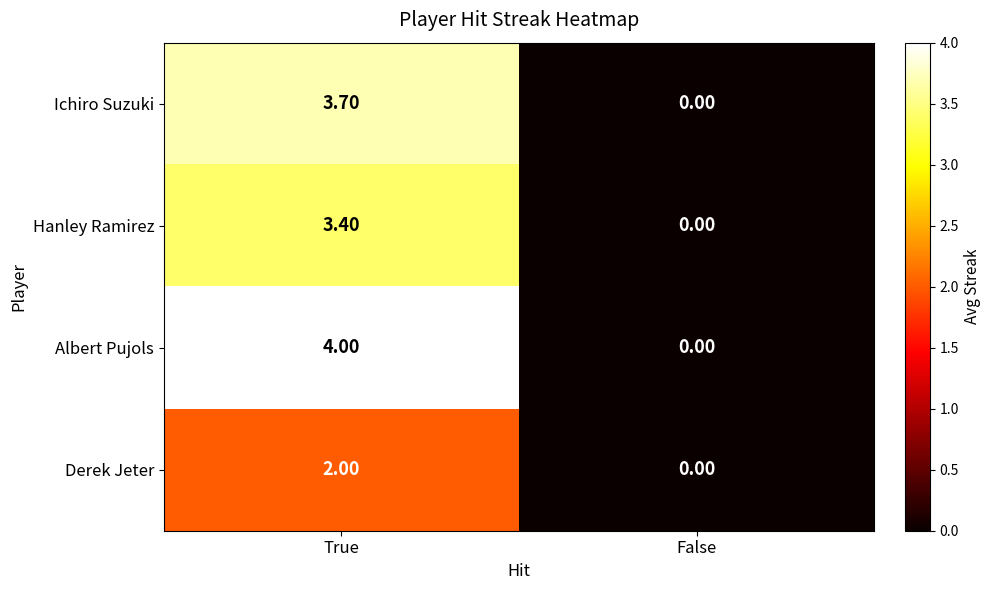

What is the difference between the highest and lowest values at True?

2.0